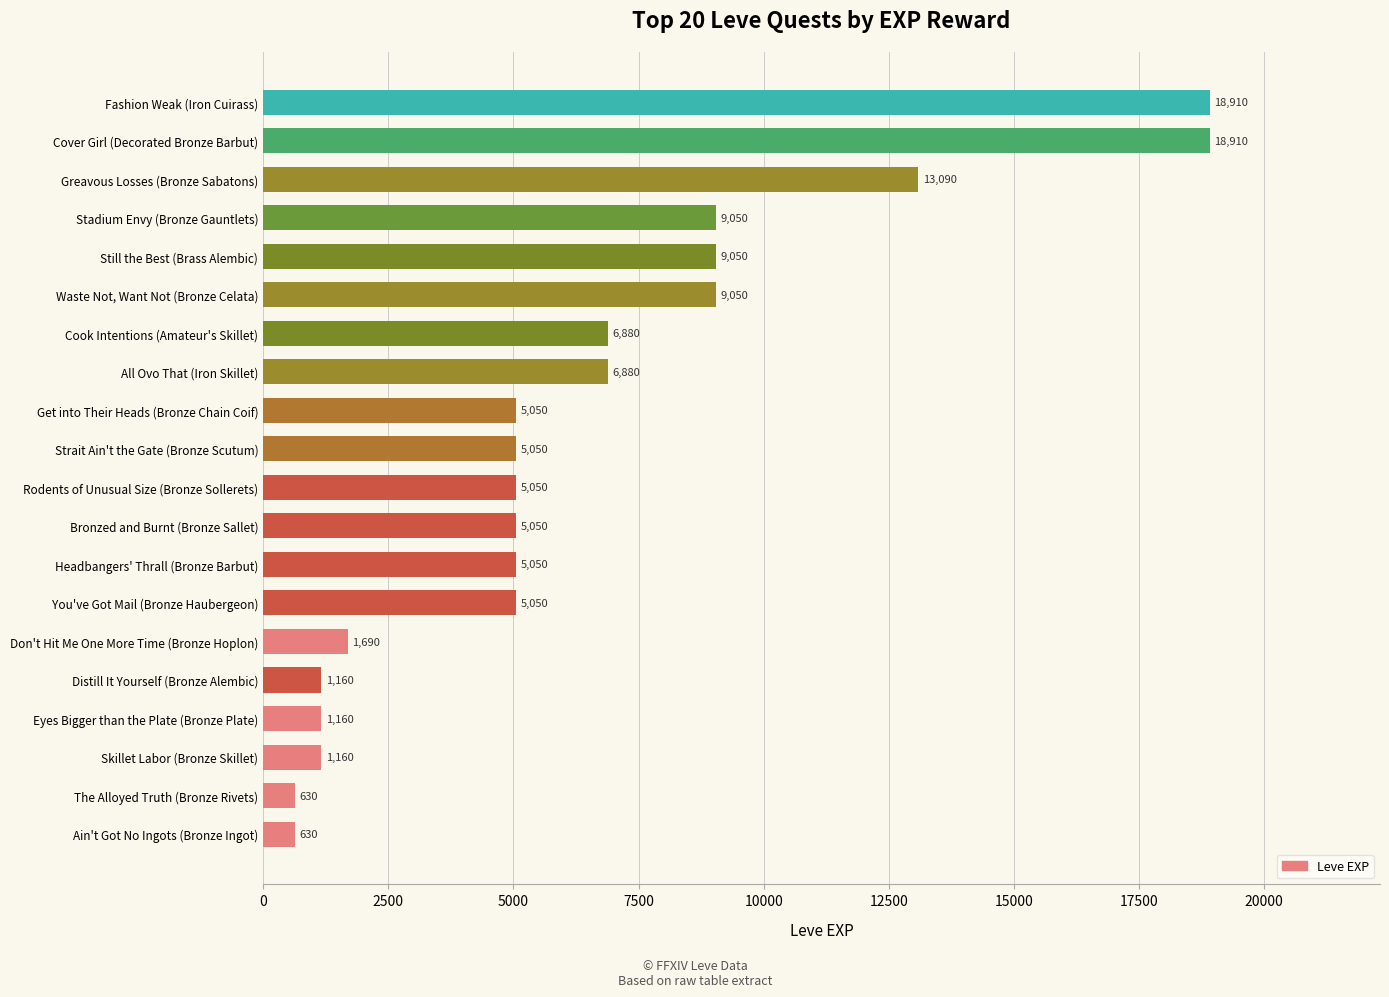

Is it true that the value at All Ovo That (Iron Skillet) is 10102?

False